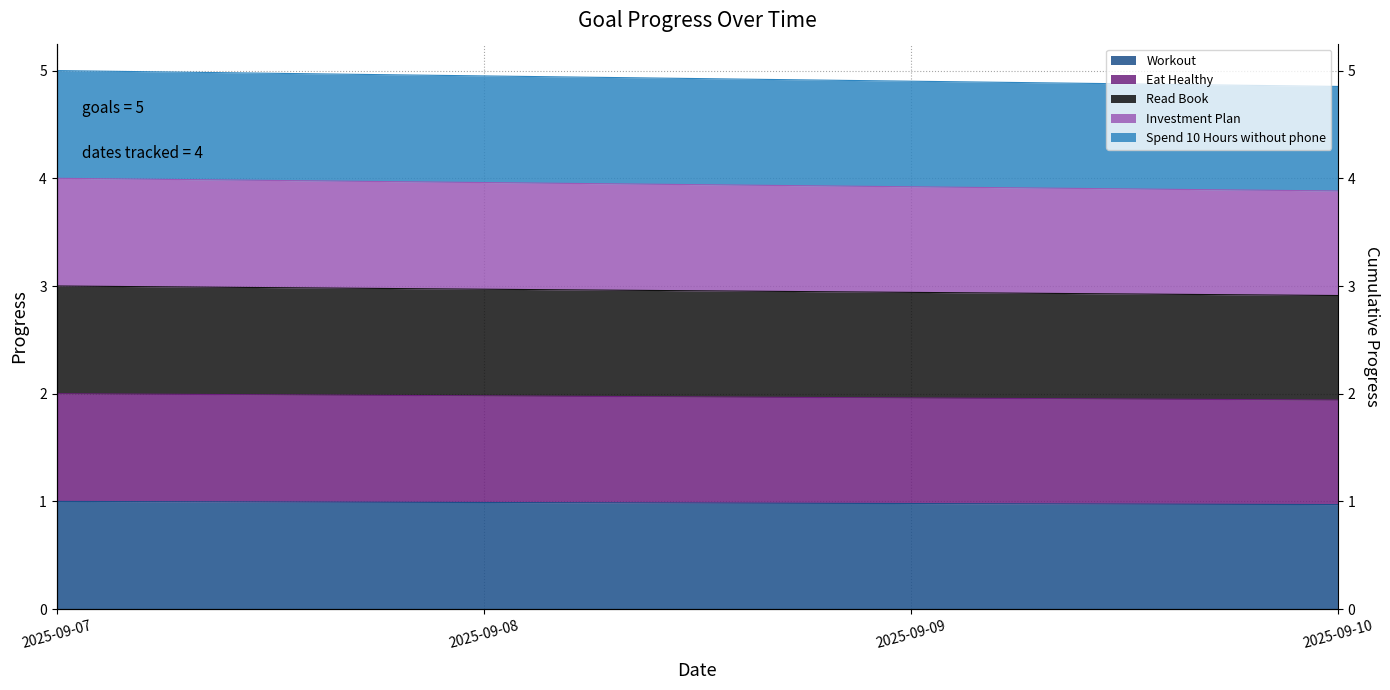

The Workout series shows 1.4 at 2025-09-08. True or false?

False